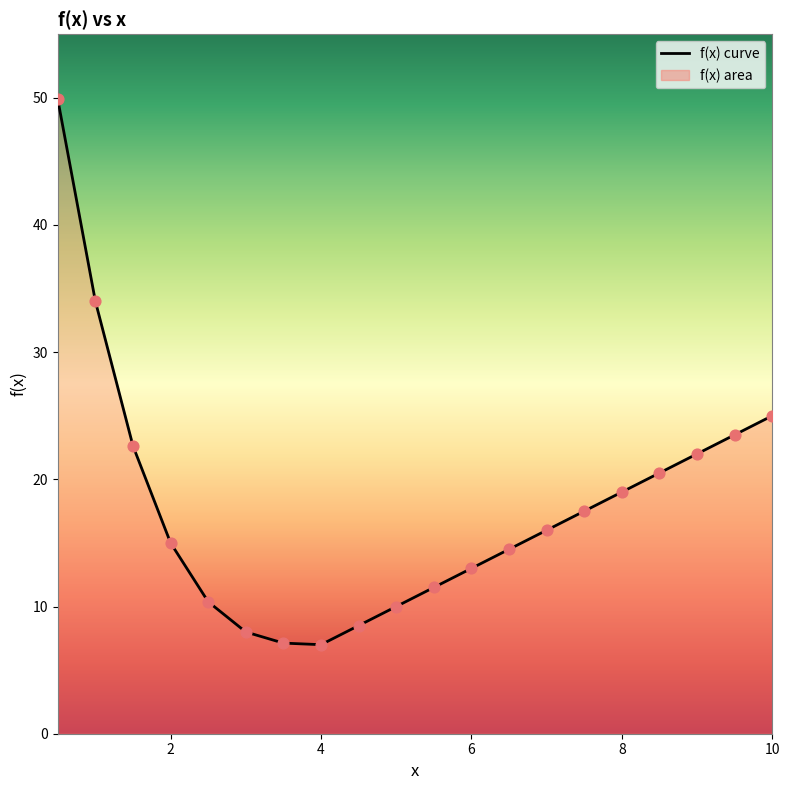

What is the difference between the maximum and minimum values?

42.9